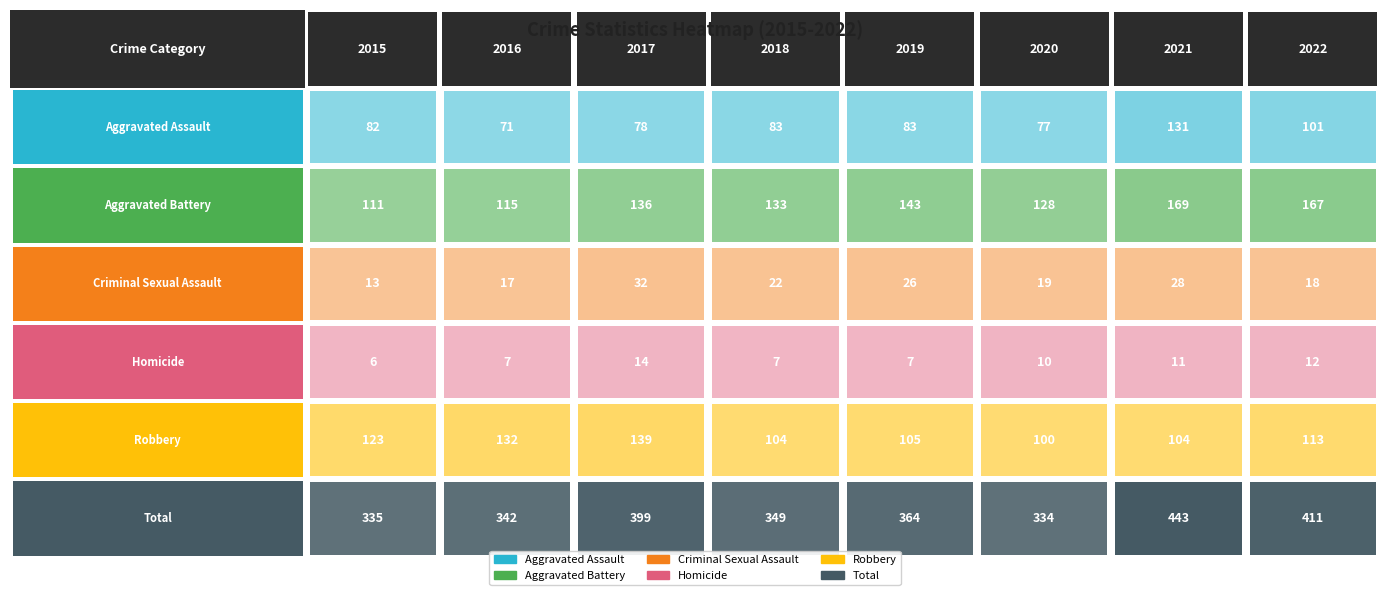

Is the value of Aggravated Battery at 2022 greater than the value of Homicide at 2020?

Yes